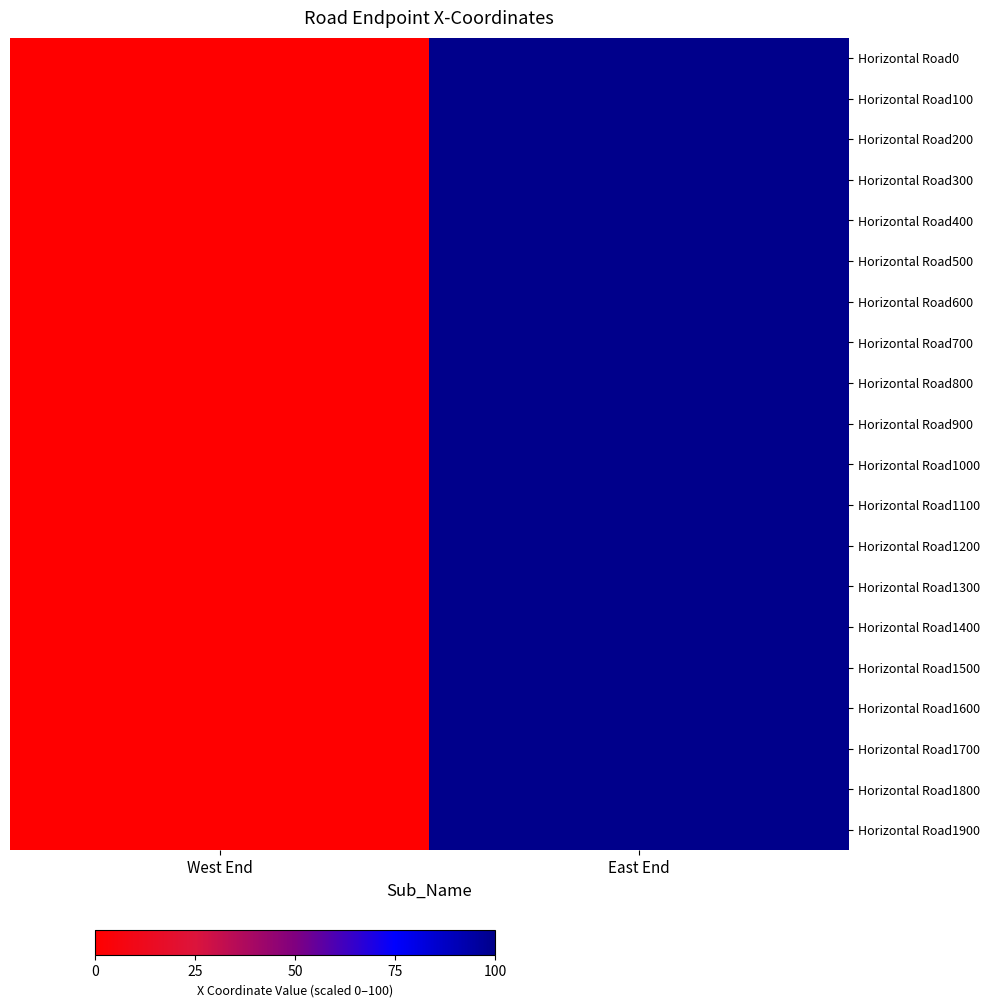

Reading left to right, list all the values displayed in this chart.

Horizontal Road0: West End=0	East End=100
Horizontal Road100: West End=0	East End=100
Horizontal Road200: West End=0	East End=100
Horizontal Road300: West End=0	East End=100
Horizontal Road400: West End=0	East End=100
Horizontal Road500: West End=0	East End=100
Horizontal Road600: West End=0	East End=100
Horizontal Road700: West End=0	East End=100
Horizontal Road800: West End=0	East End=100
Horizontal Road900: West End=0	East End=100
Horizontal Road1000: West End=0	East End=100
Horizontal Road1100: West End=0	East End=100
Horizontal Road1200: West End=0	East End=100
Horizontal Road1300: West End=0	East End=100
Horizontal Road1400: West End=0	East End=100
Horizontal Road1500: West End=0	East End=100
Horizontal Road1600: West End=0	East End=100
Horizontal Road1700: West End=0	East End=100
Horizontal Road1800: West End=0	East End=100
Horizontal Road1900: West End=0	East End=100